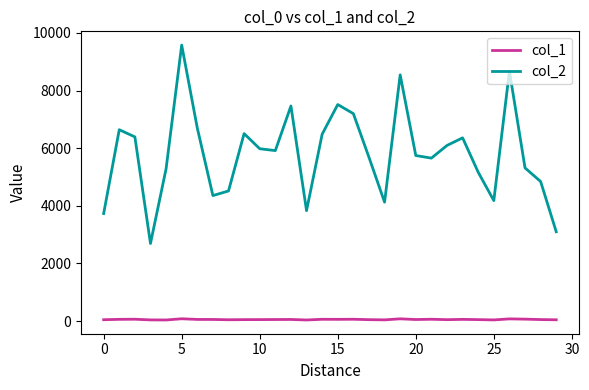

Which series has the widest spread of values?

col_2